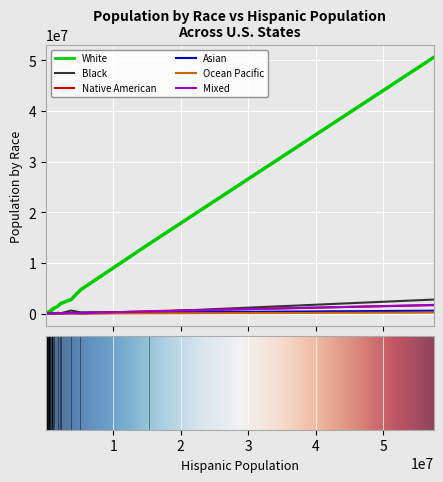

What is the maximum value shown in the chart?

50532924